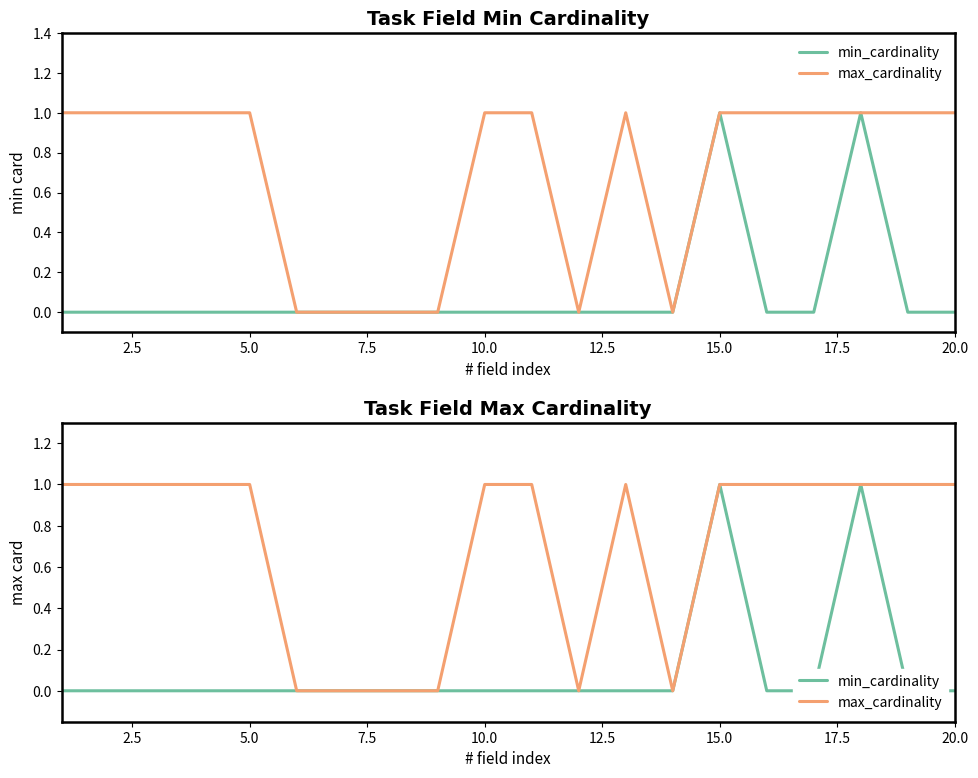

Which series has the widest spread of values?

min_cardinality